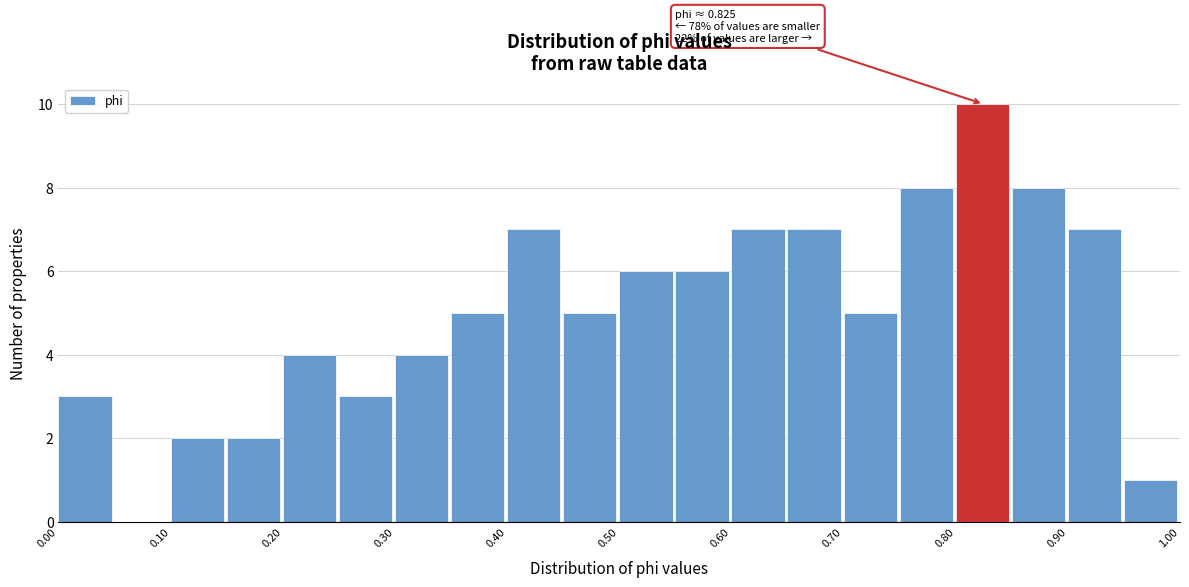

Over which range of the x-axis is the bar tallest?

0.80 to 0.85